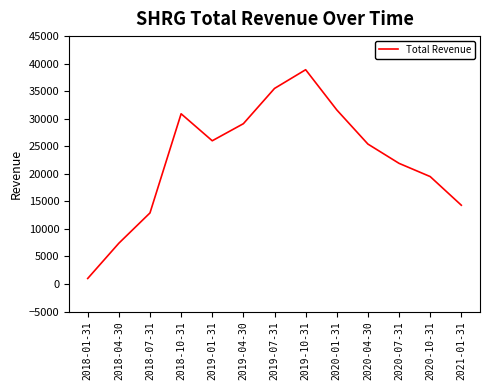

Rank the categories by value from highest to lowest.

2019-10-31, 2019-07-31, 2020-01-31, 2018-10-31, 2019-04-30, 2019-01-31, 2020-04-30, 2020-07-31, 2020-10-31, 2021-01-31, 2018-07-31, 2018-04-30, 2018-01-31